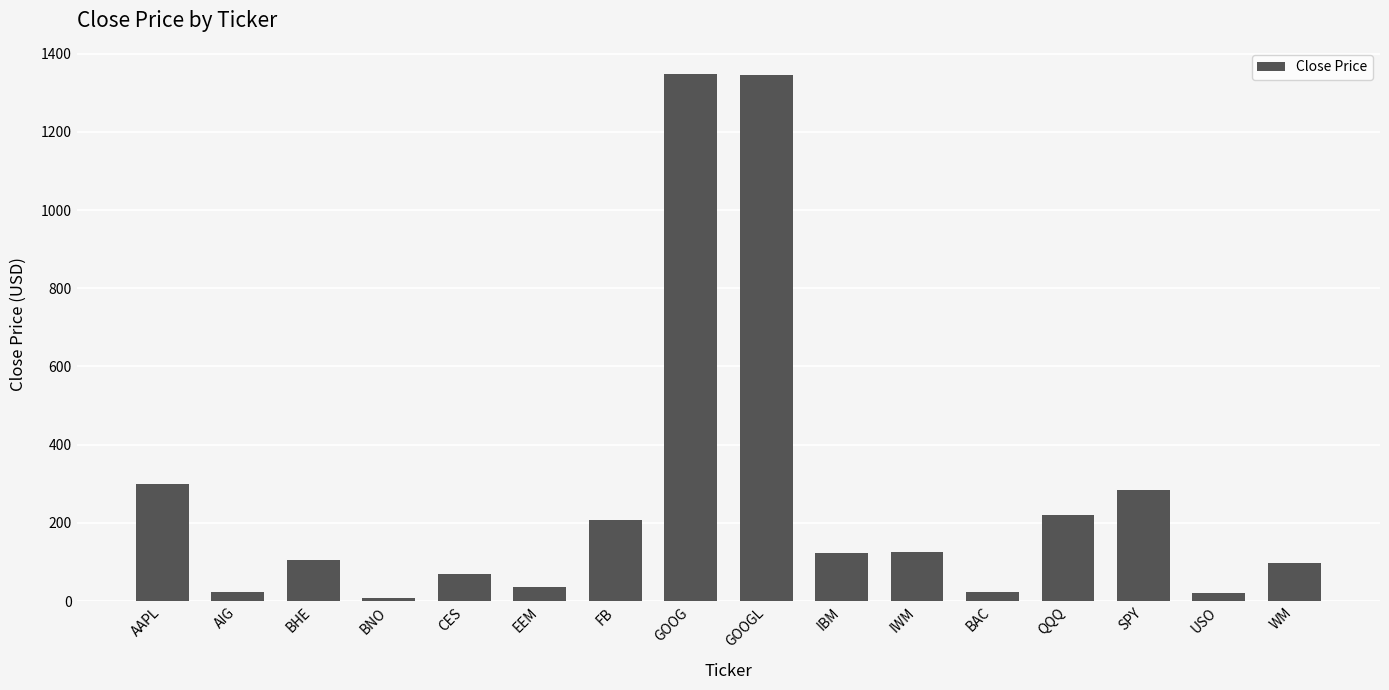

Does the chart contain stacked bars?

No